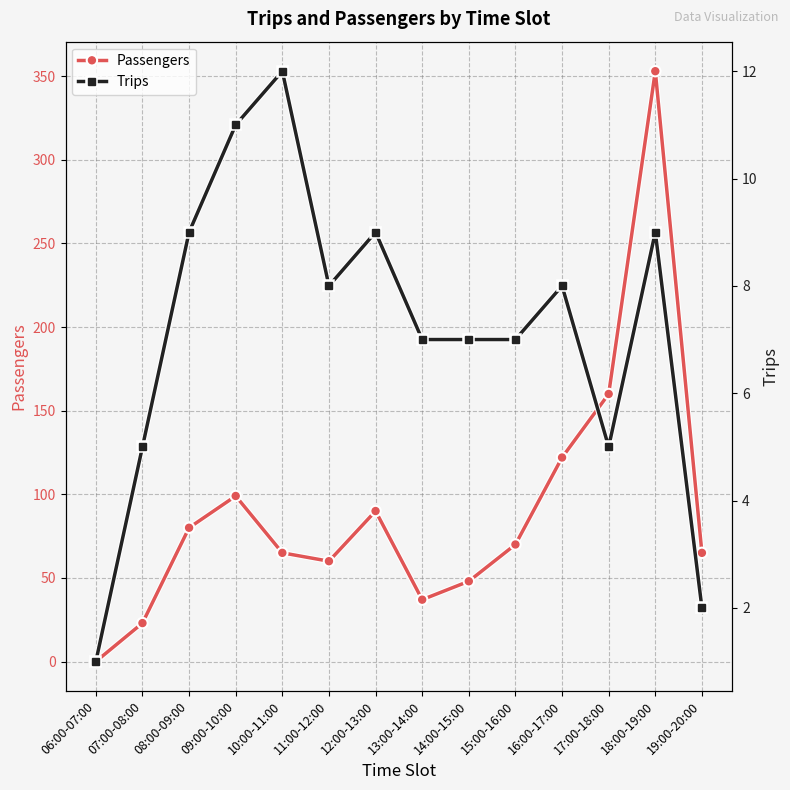

Which series has the widest spread of values?

Passengers